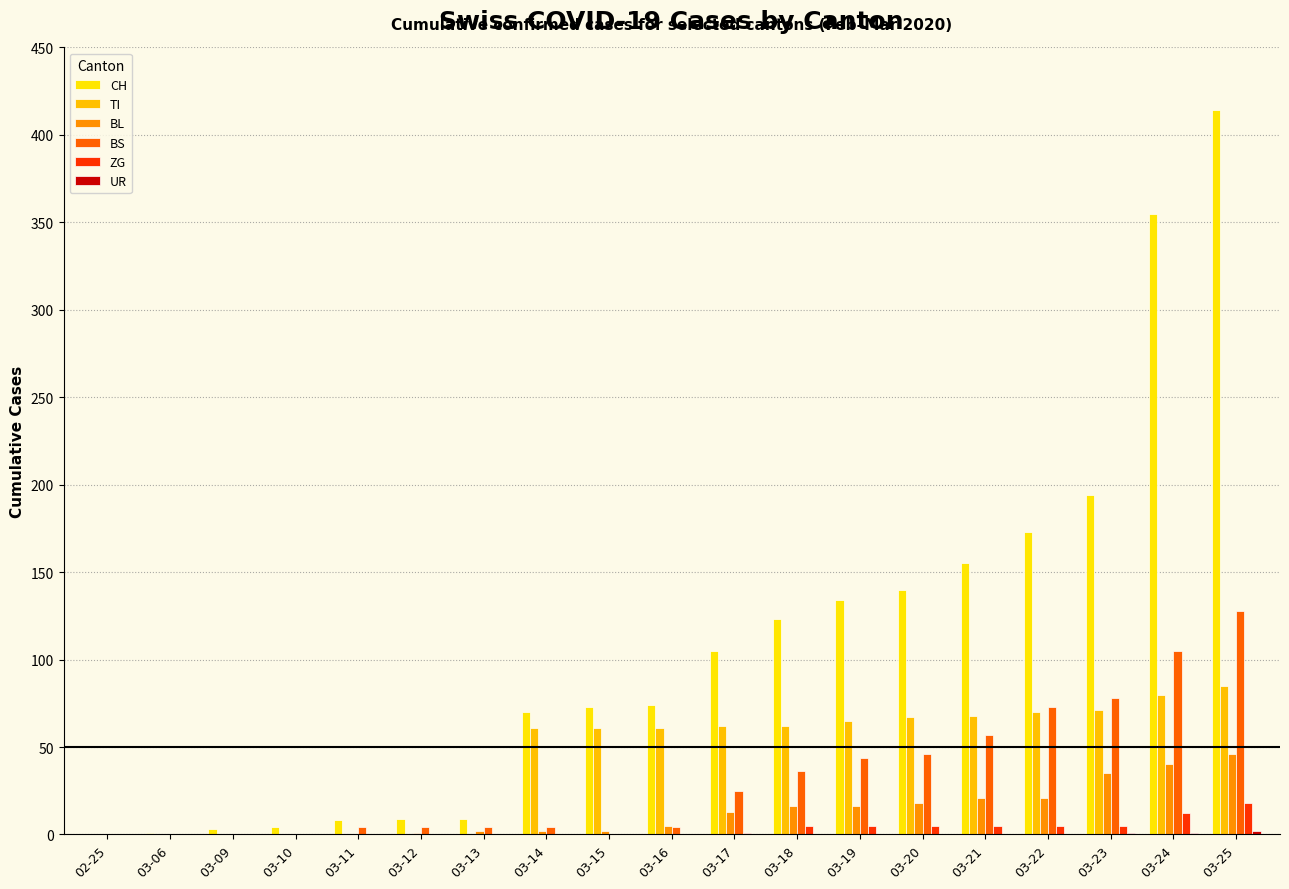

What is the value of the BL bar at the 11th from the left?

13